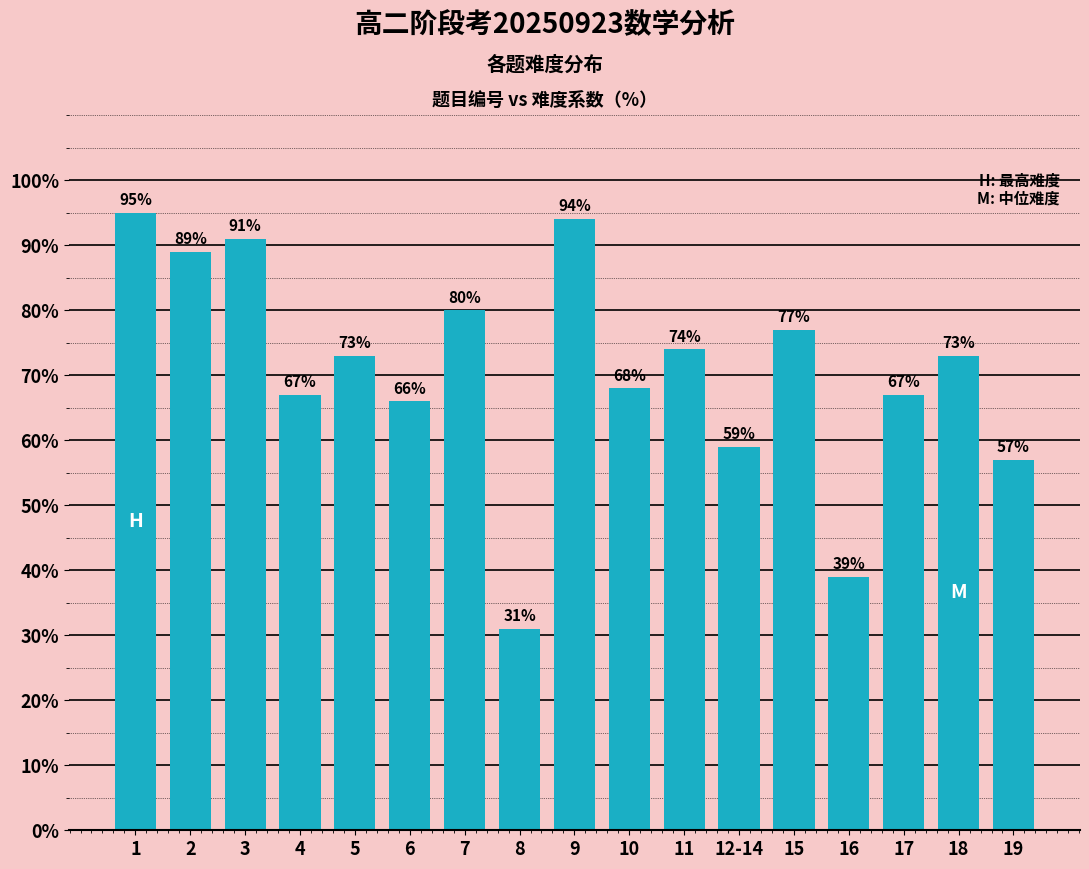

Reading left to right, list all the values displayed in this chart.

1=95.0	2=89.0	3=91.0	4=67.0	5=73.0	6=66.0	7=80.0	8=31.0	9=94.0	10=68.0	11=74.0	12-14=59.0	15=77.0	16=39.0	17=67.0	18=73.0	19=57.0